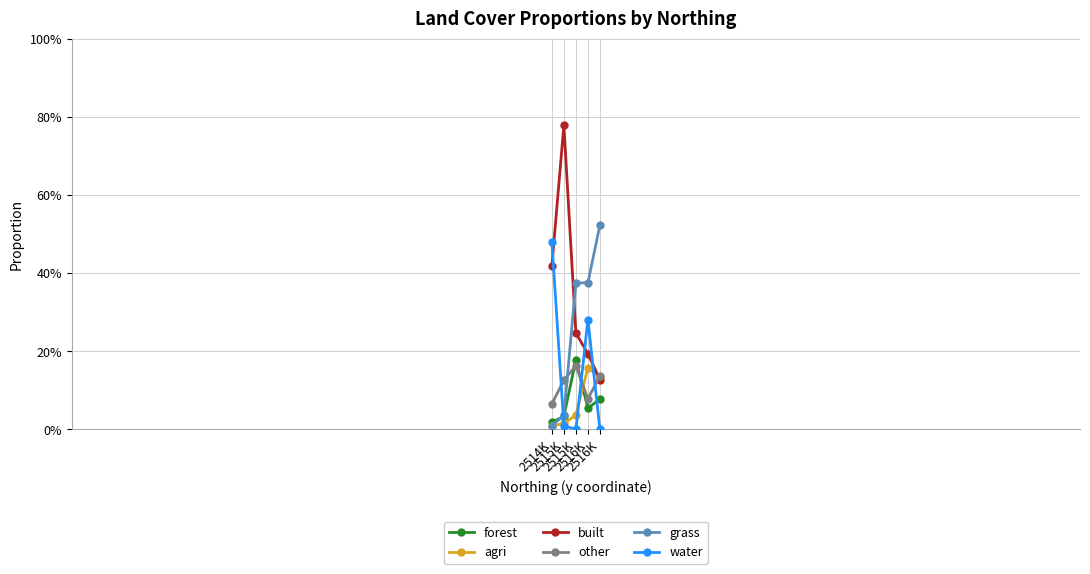

At which label is forest closest to 0?

2514K